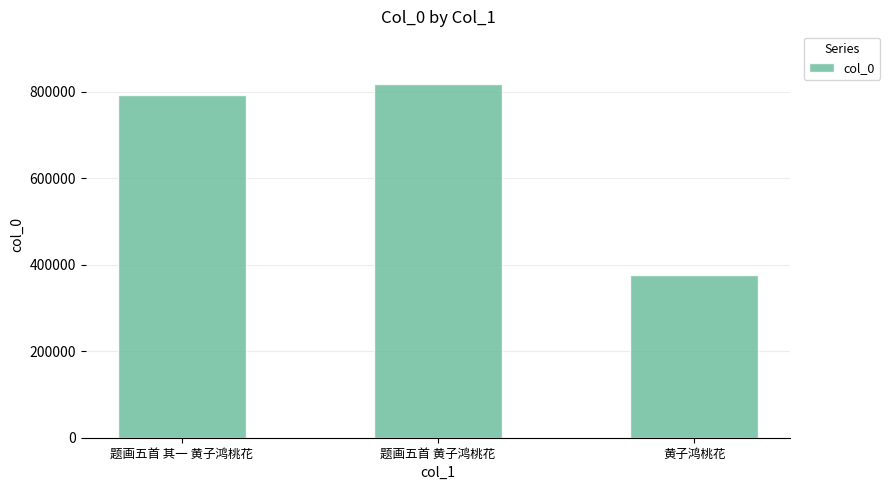

What is the average value?

661692